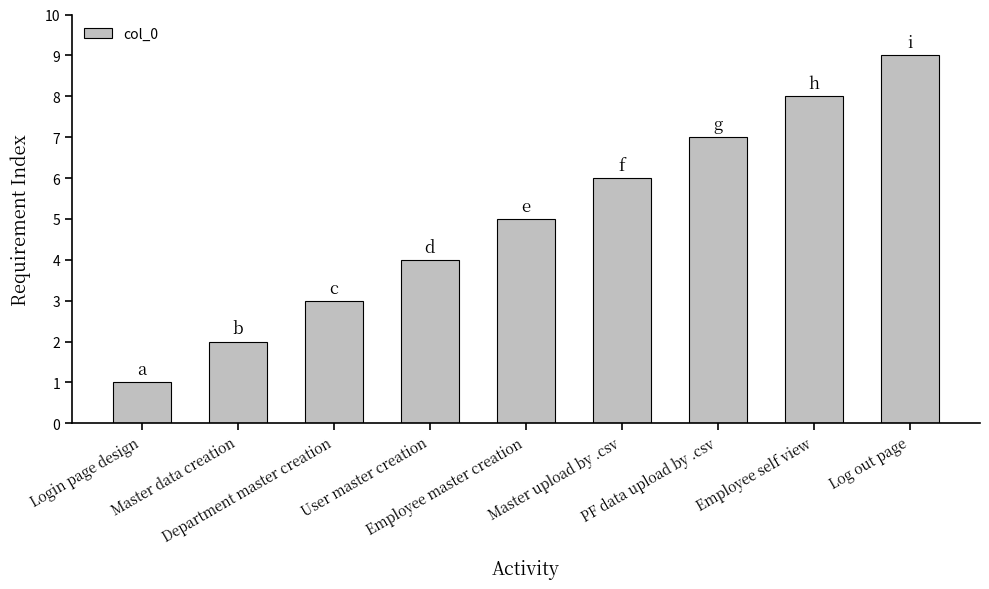

The value at Master upload by .csv is 8. True or false?

False